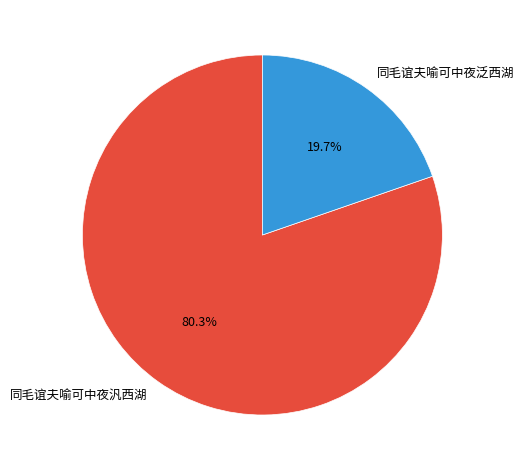

The 同毛谊夫喻可中夜泛西湖 slice represents 20% of the pie. True or false?

True